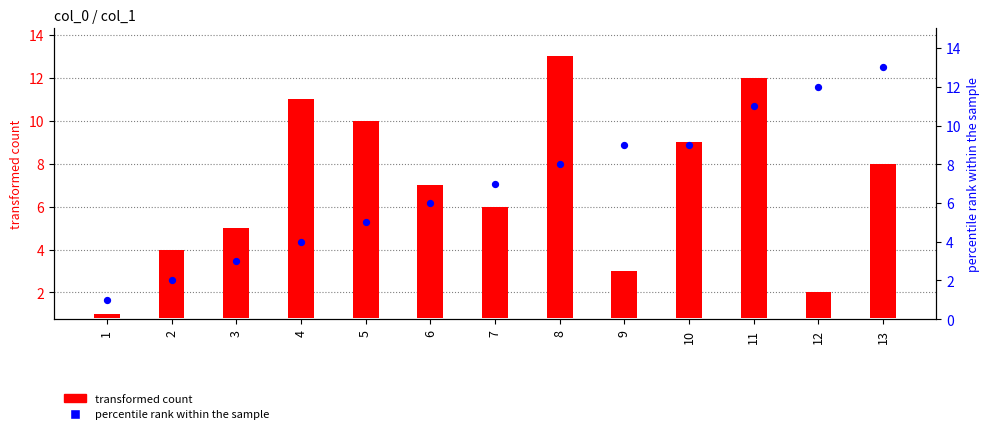

At how many categories does at least one series exceed 10?

5